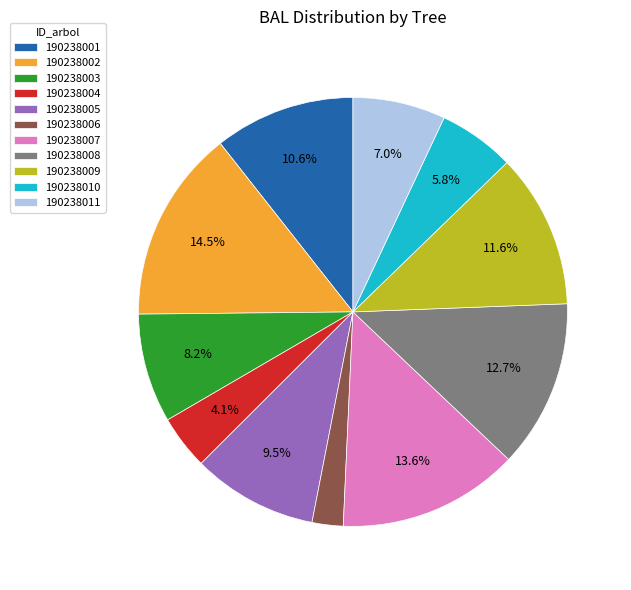

The 190238002 slice represents 6% of the pie. True or false?

False